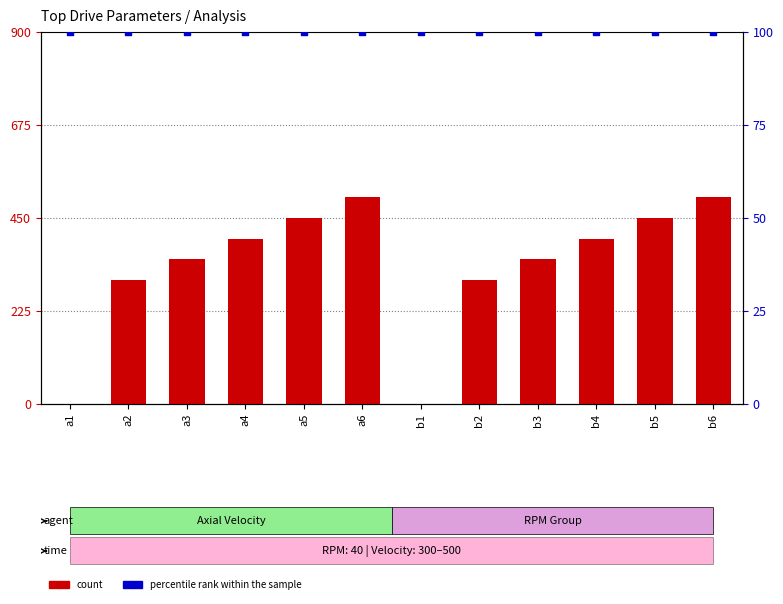

Which series contains the lowest Y value?

count